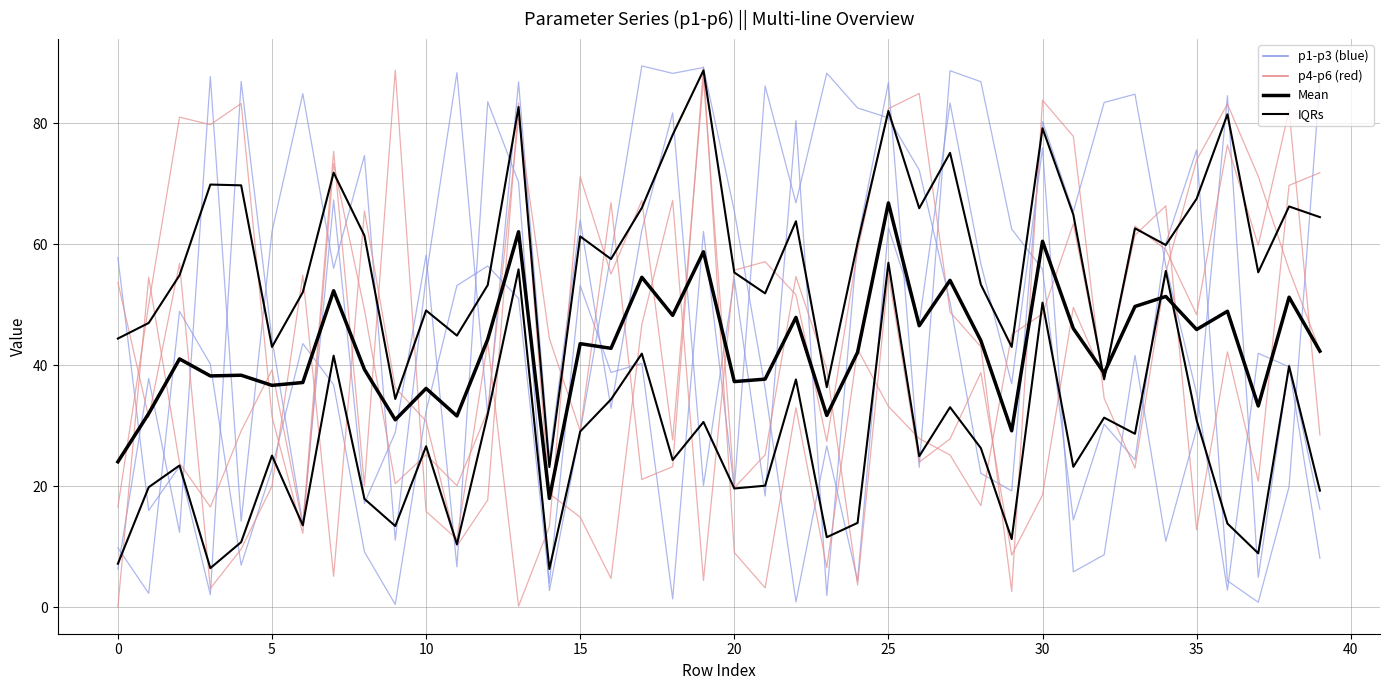

What is the maximum value for p1?

88.3